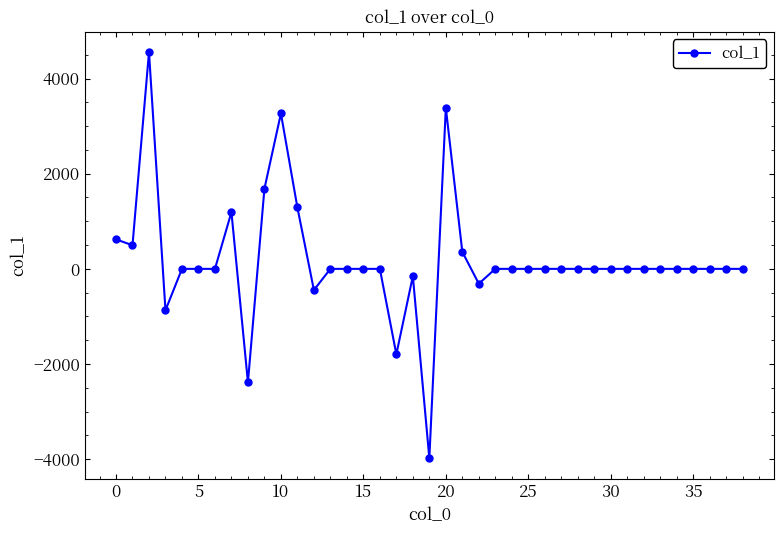

What is the sum of all values?

6898.4